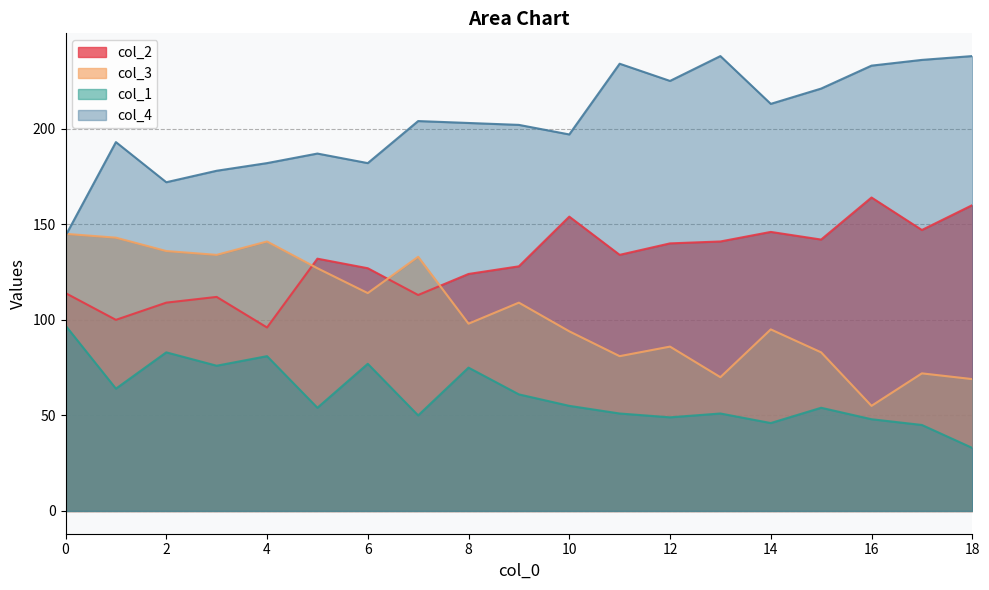

Reading left to right, transcribe all the data shown in this chart.

col_2: 114	100	109	112	96	132	127	113	124	128	154	134	140	141	146	142	164	147	160
col_3: 145	143	136	134	141	127	114	133	98	109	94	81	86	70	95	83	55	72	69
col_1: 97	64	83	76	81	54	77	50	75	61	55	51	49	51	46	54	48	45	33
col_4: 144	193	172	178	182	187	182	204	203	202	197	234	225	238	213	221	233	236	238